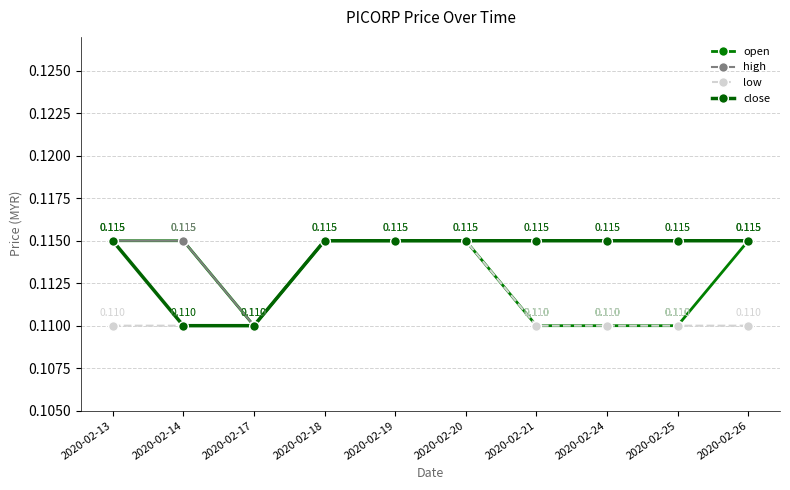

The value of high at 2020-02-26 is 0.1. True or false?

True